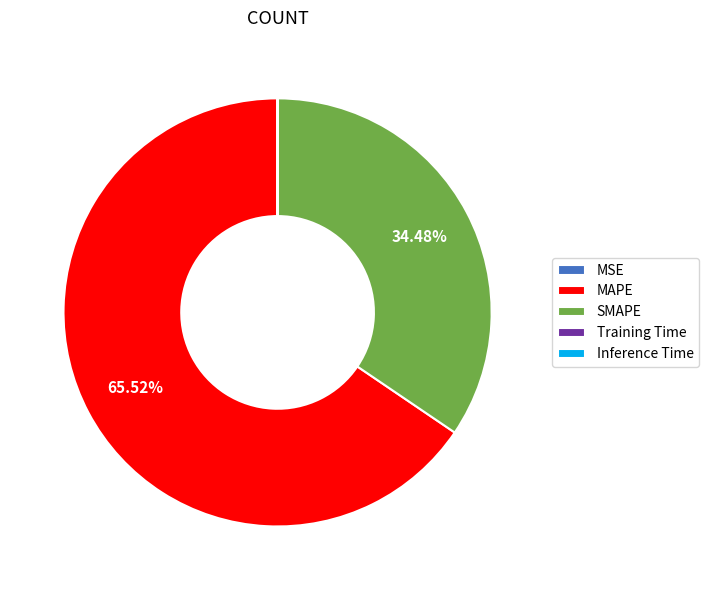

What is the majority slice?

MAPE